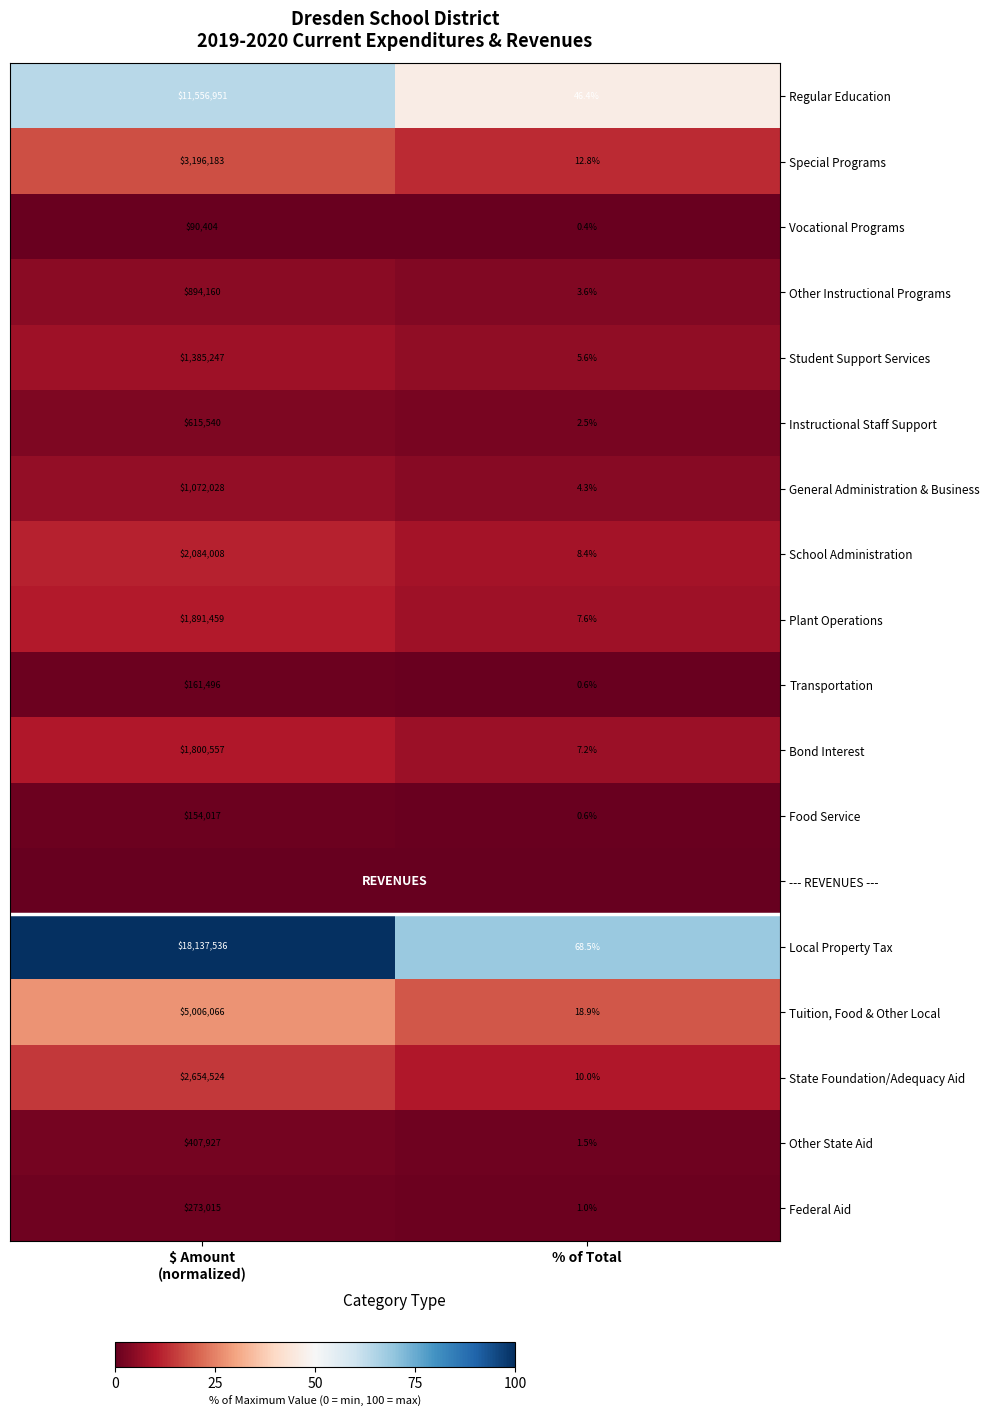

What is the sum of all Instructional Staff Support values?

615542.5